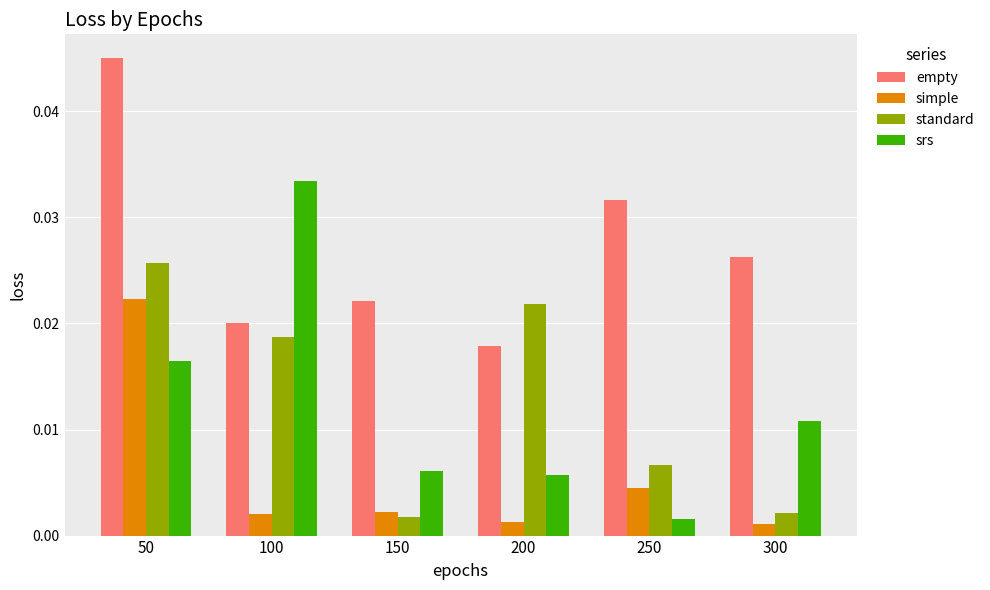

How many empty values are between 0 and 1?

6